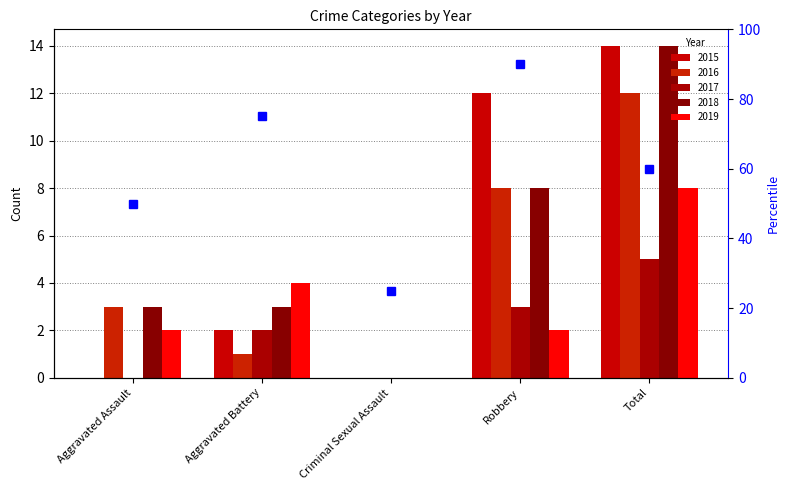

Between Aggravated Battery and Aggravated Assault, which is larger?

Aggravated Battery